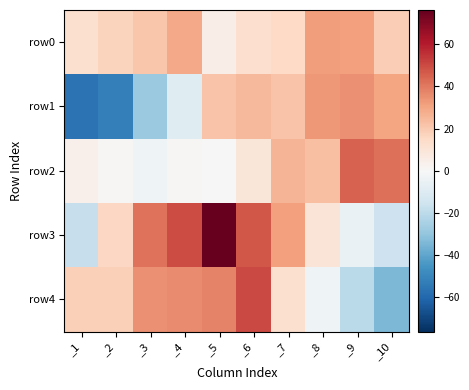

What is the smallest value displayed?

-56.0